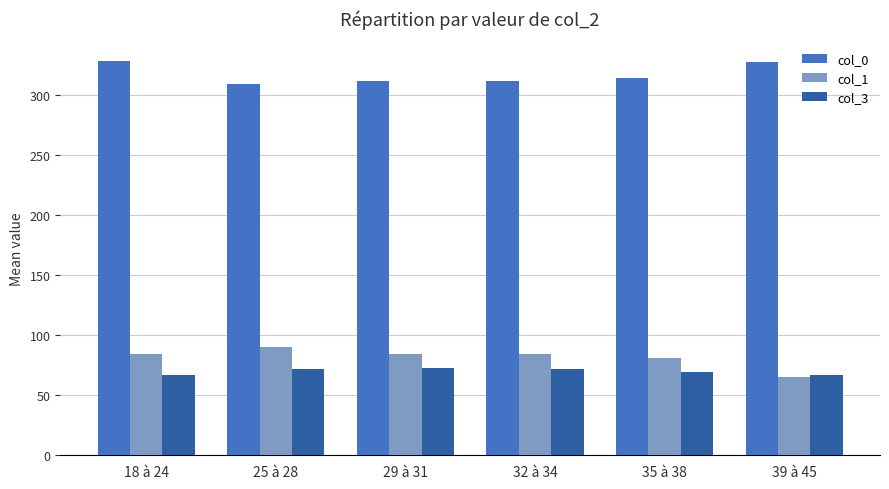

What is the difference between the maximum and minimum values in the col_3 series?

6